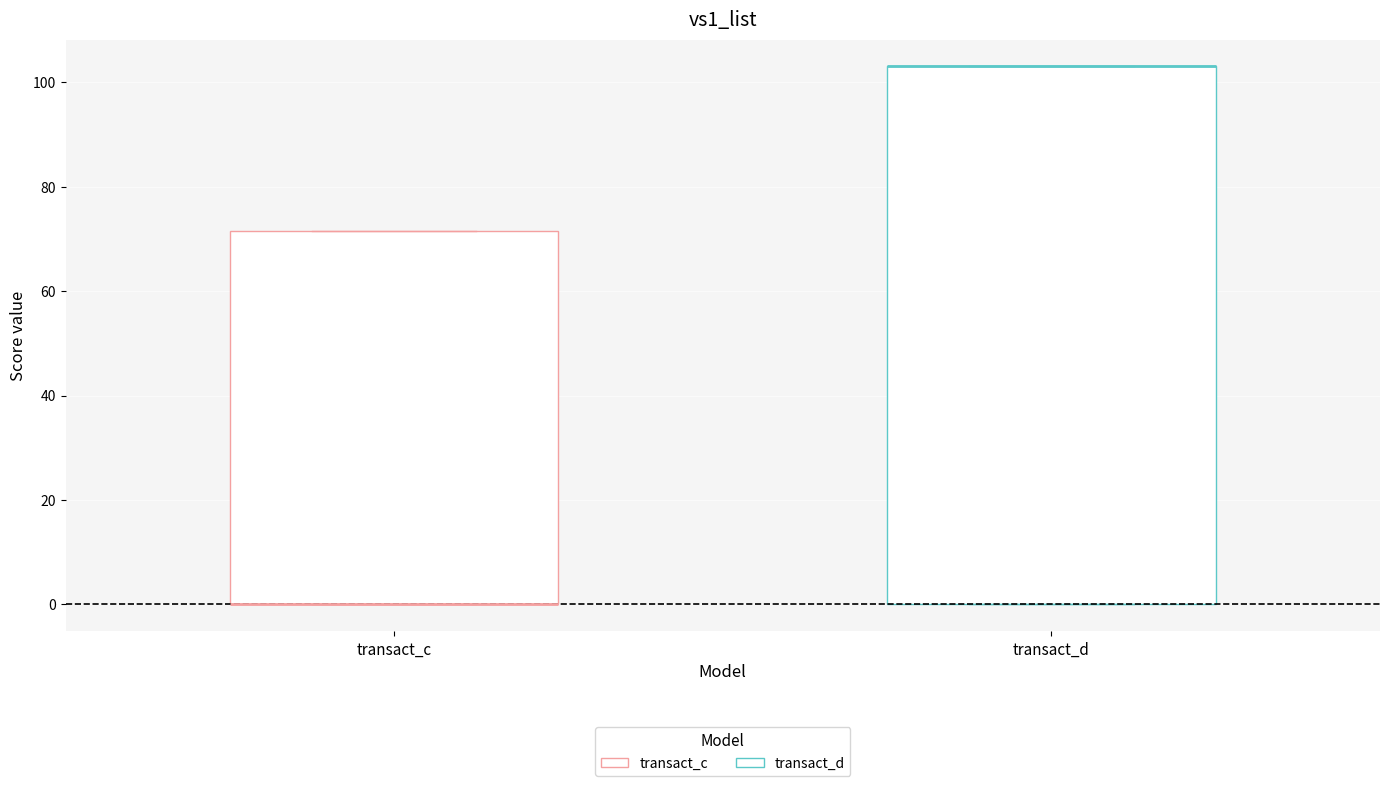

Which box is the tallest, from its lower edge to its upper edge?

transact_d